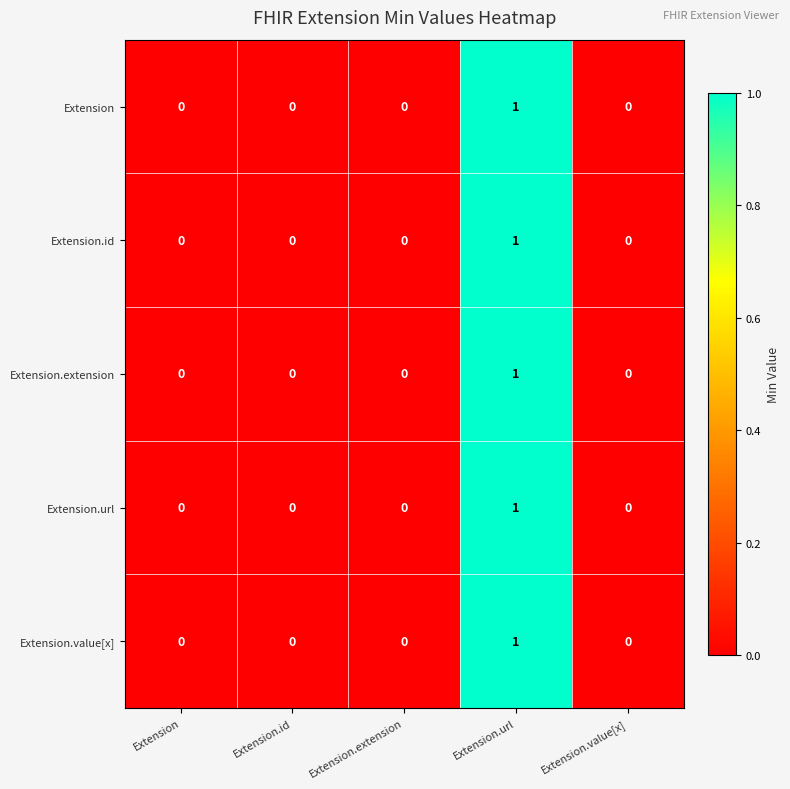

True or false: Extension has a value of 1 at Extension.value[x].

False